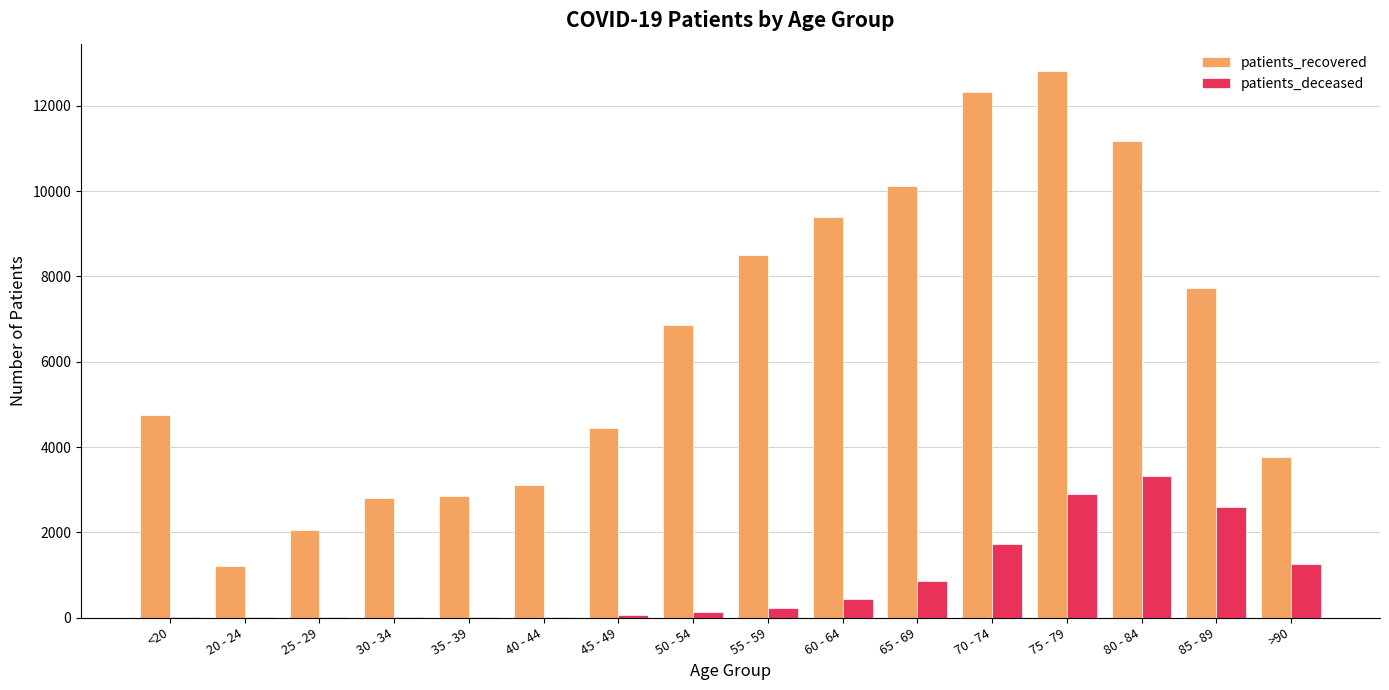

What is the sum of all patients_deceased values?

13581